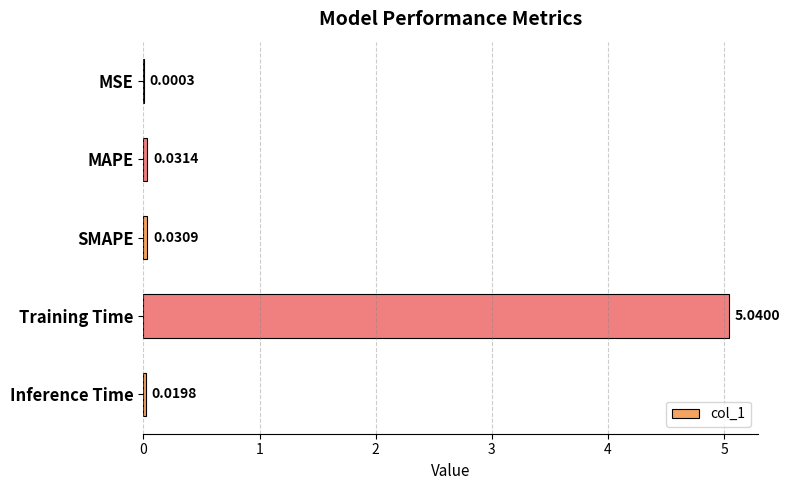

What is the sum of all values?

5.1